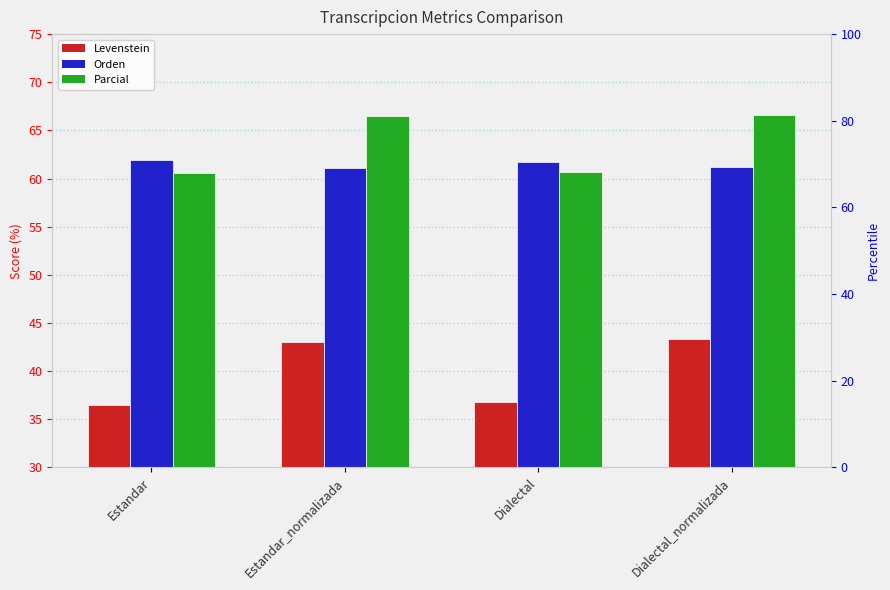

What is the average value of the Parcial series?

63.6